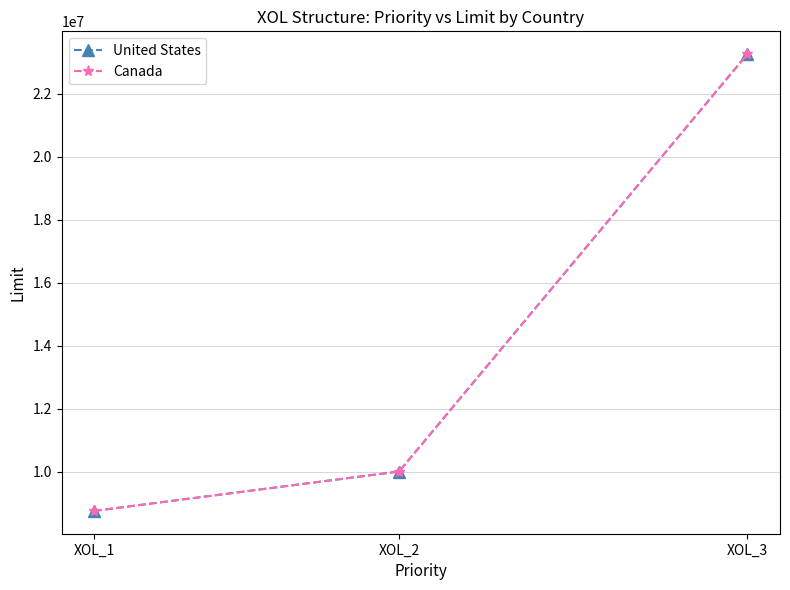

Count the number of categories in the chart.

3